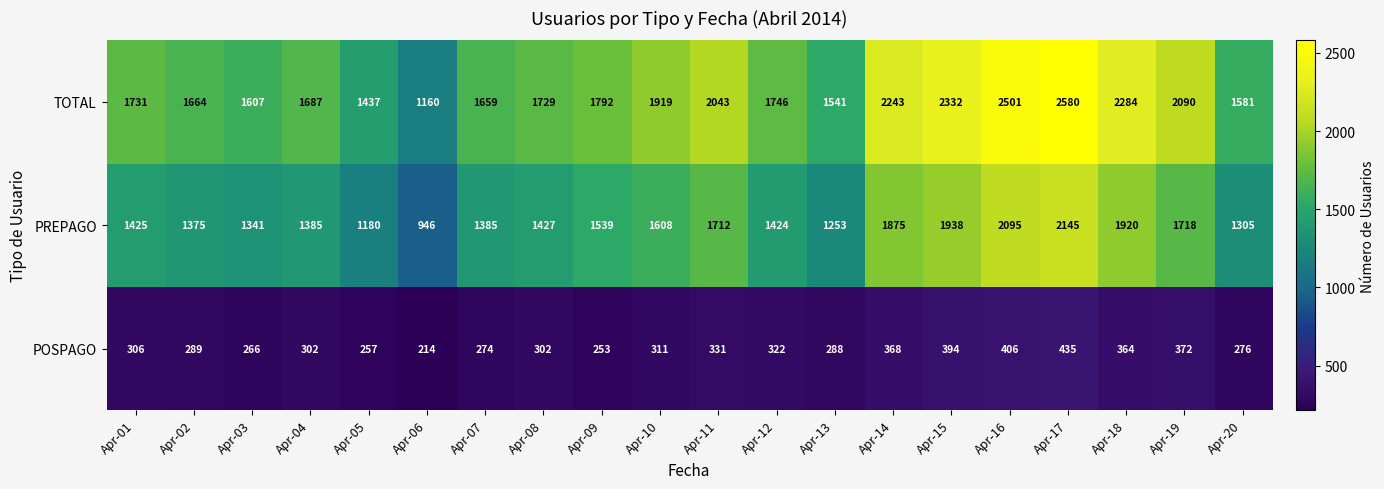

What is the average value of the TOTAL series?

1866